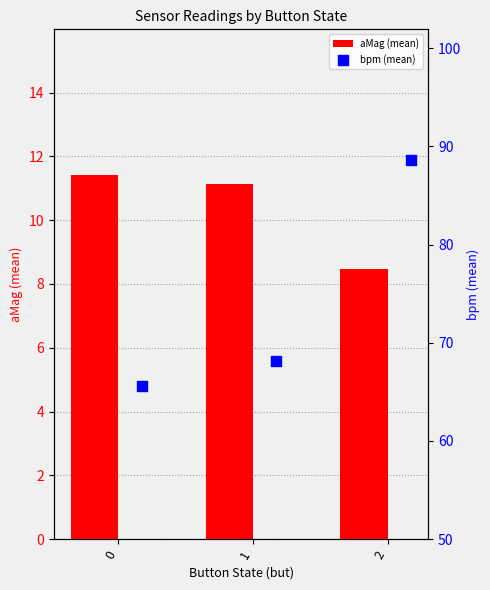

What is the minimum value for aMag (mean)?

8.5